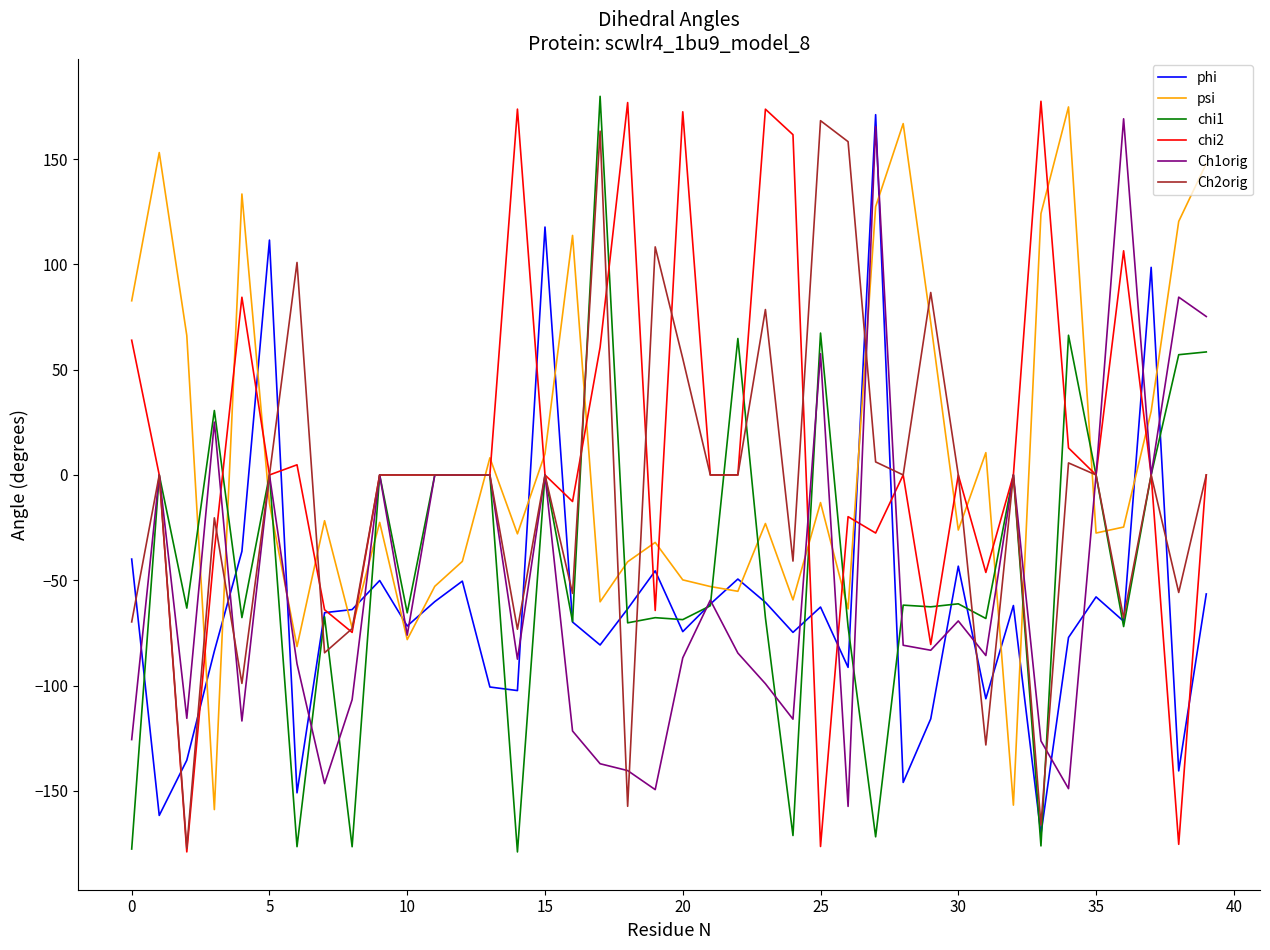

What is the maximum value shown in the chart?

179.8